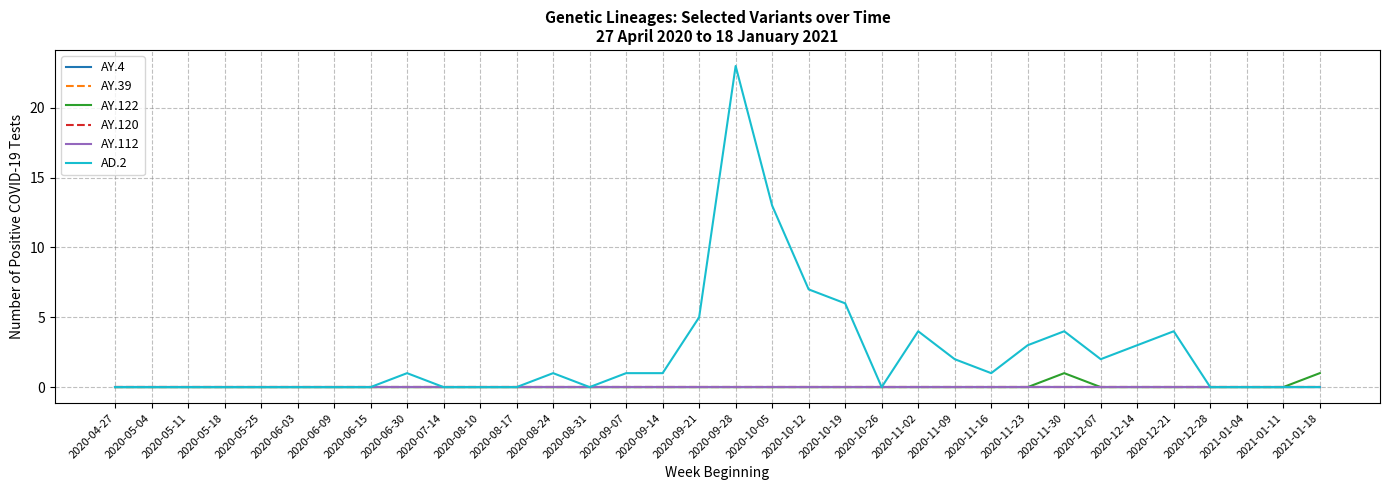

What is the label of the 30th point from the left?

2020-12-21